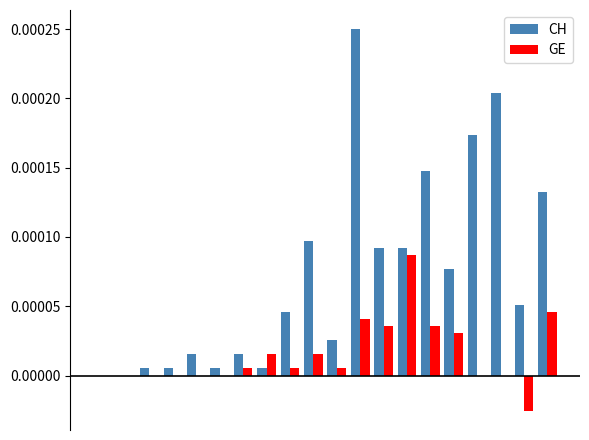

Which series has the largest total across all categories?

CH